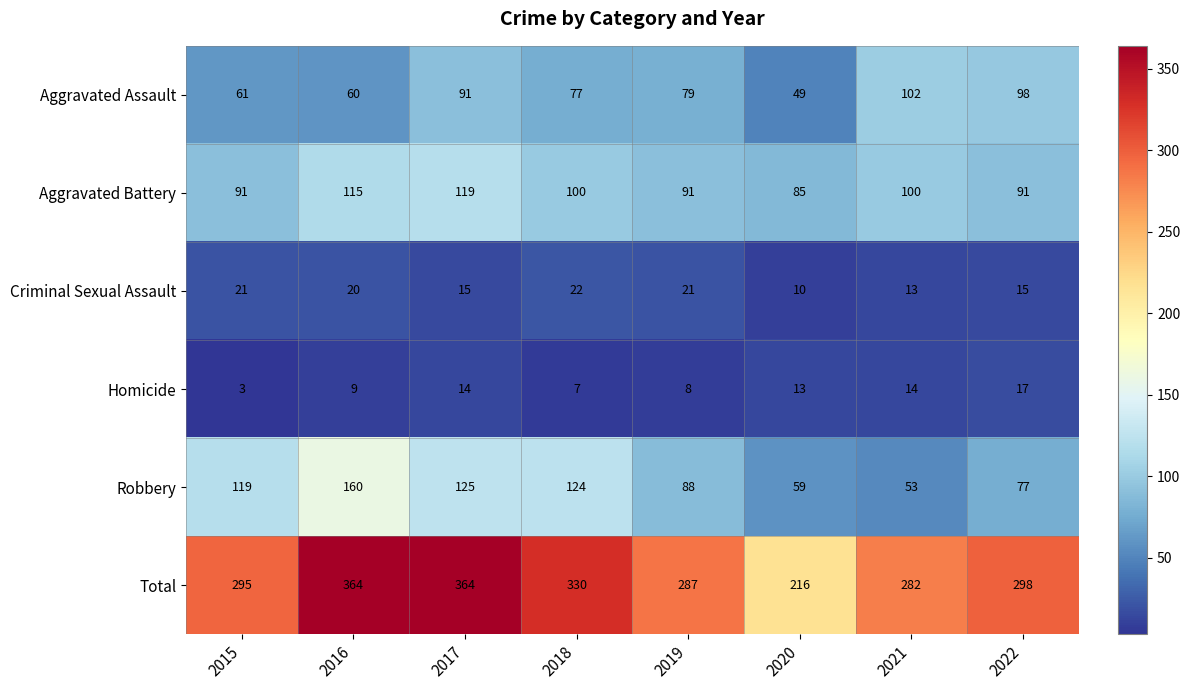

Read the Homicide value at 2022.

17